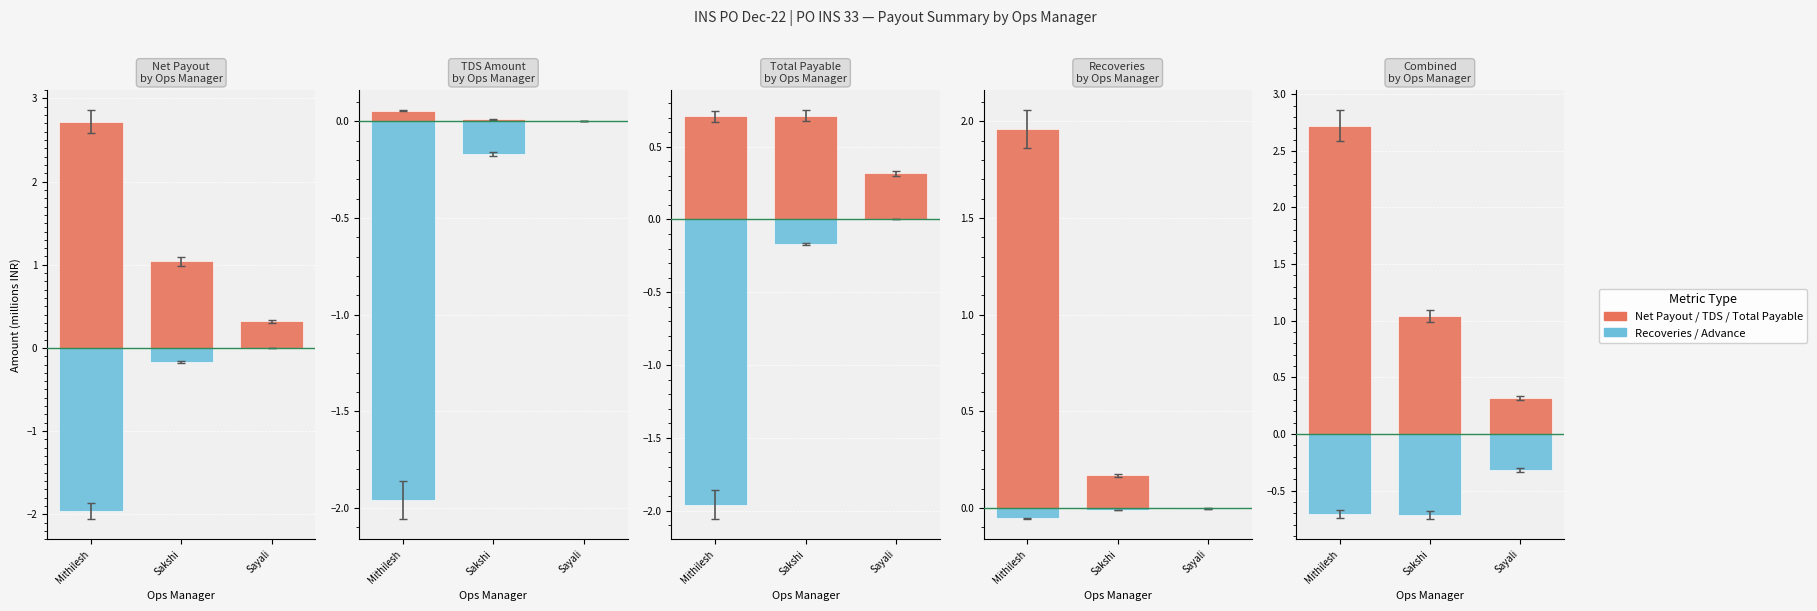

Which has a higher value, Sayali or Sakshi?

Sakshi